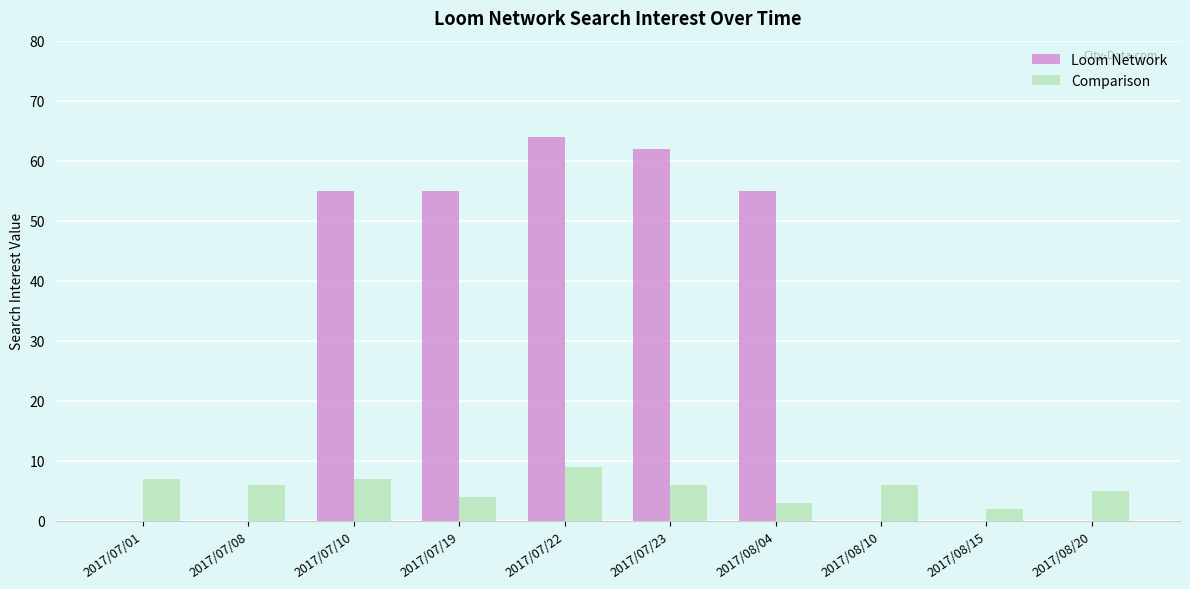

What is the highest value of the Loom Network series?

64